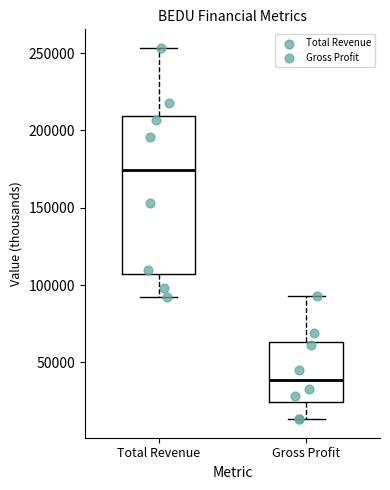

Comparing the boxes themselves (not the whiskers), which one is the tallest?

Total Revenue